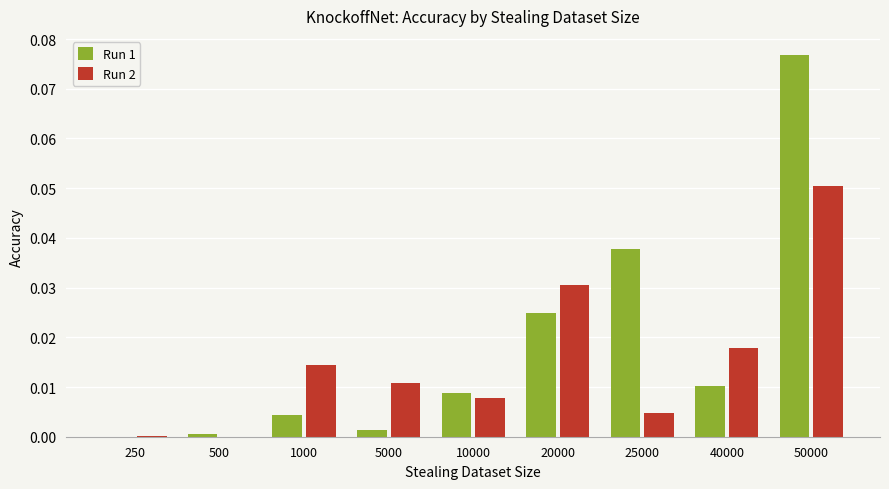

Which category has the highest value across all series?

50000